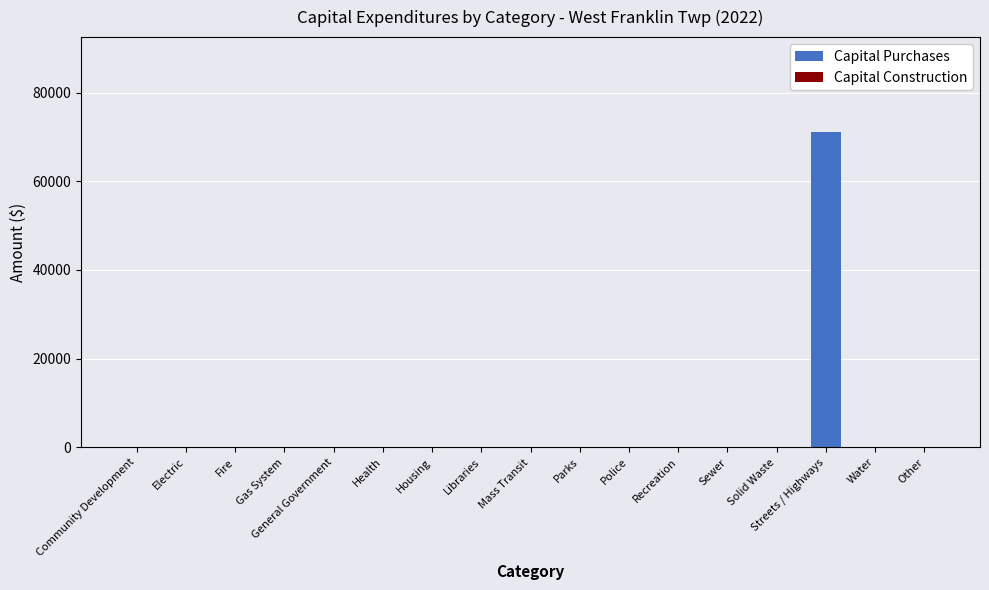

What is the sum of all values?

71145